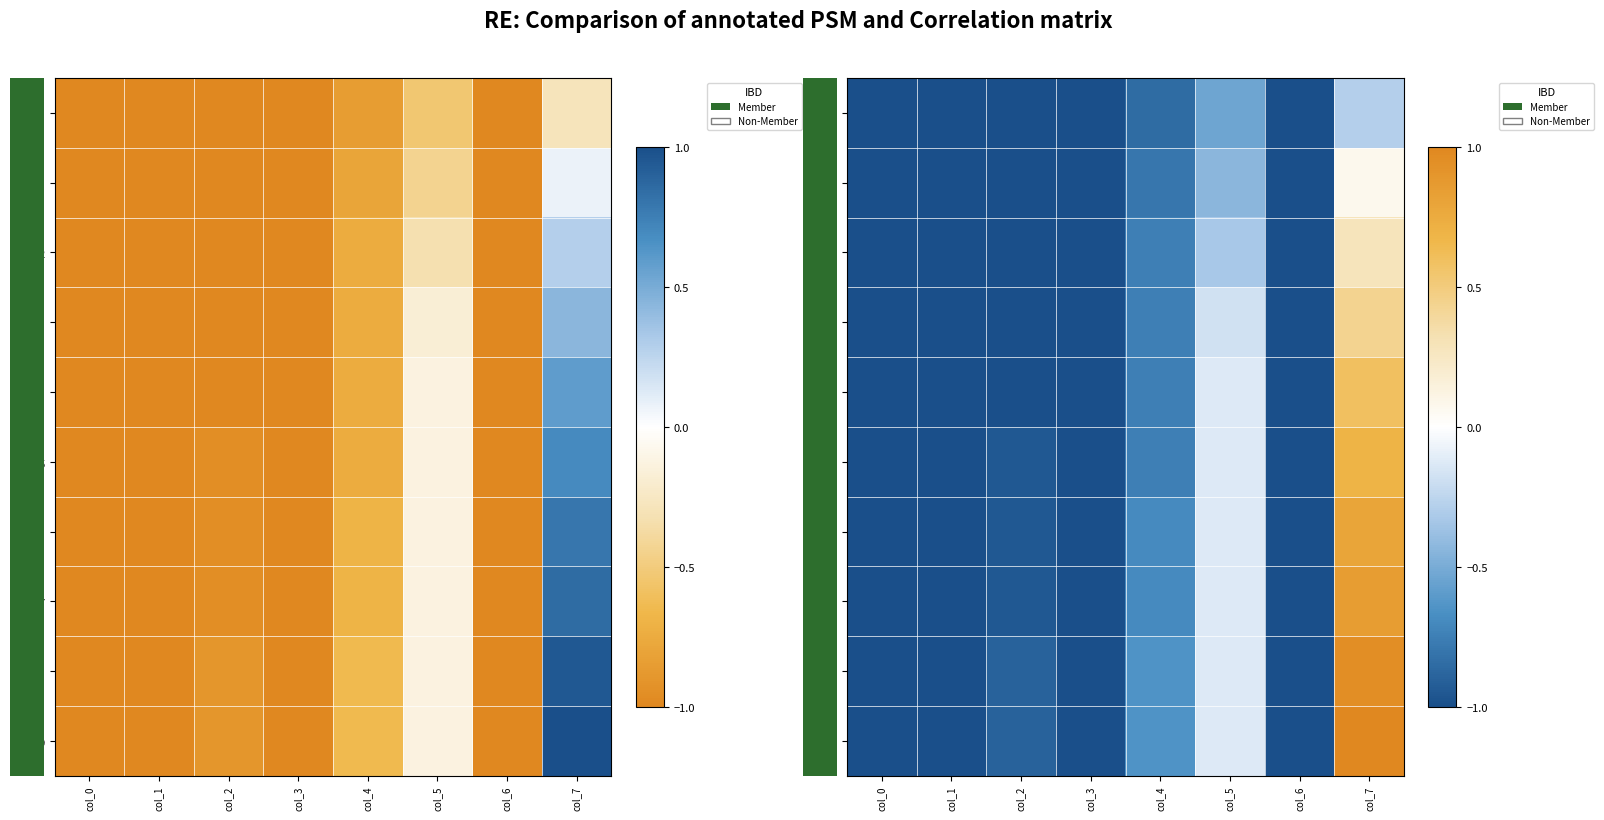

Reading left to right, transcribe all the data shown in this chart.

row_0: -1.0	-1.0	-1.0	-1.0	-0.8	-0.5	-1.0	-0.3
row_1: -1.0	-1.0	-1.0	-1.0	-0.8	-0.4	-1.0	0.1
row_2: -1.0	-1.0	-1.0	-1.0	-0.7	-0.3	-1.0	0.3
row_3: -1.0	-1.0	-1.0	-1.0	-0.7	-0.2	-1.0	0.4
row_4: -1.0	-1.0	-1.0	-1.0	-0.7	-0.1	-1.0	0.6
row_5: -1.0	-1.0	-0.9	-1.0	-0.7	-0.1	-1.0	0.7
row_6: -1.0	-1.0	-0.9	-1.0	-0.7	-0.1	-1.0	0.8
row_7: -1.0	-1.0	-0.9	-1.0	-0.7	-0.1	-1.0	0.8
row_8: -1.0	-1.0	-0.9	-1.0	-0.6	-0.1	-1.0	0.9
row_9: -1.0	-1.0	-0.9	-1.0	-0.6	-0.1	-1.0	1.0